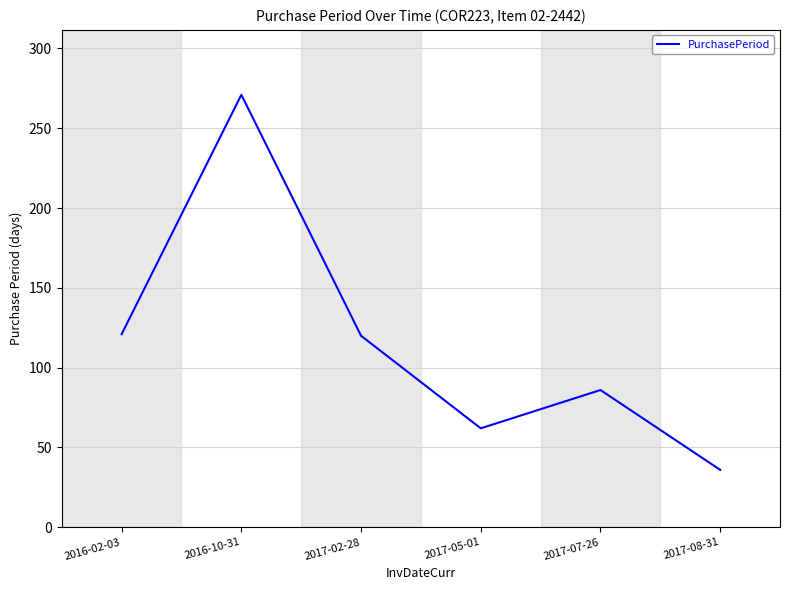

What is the difference between the maximum and minimum values?

235